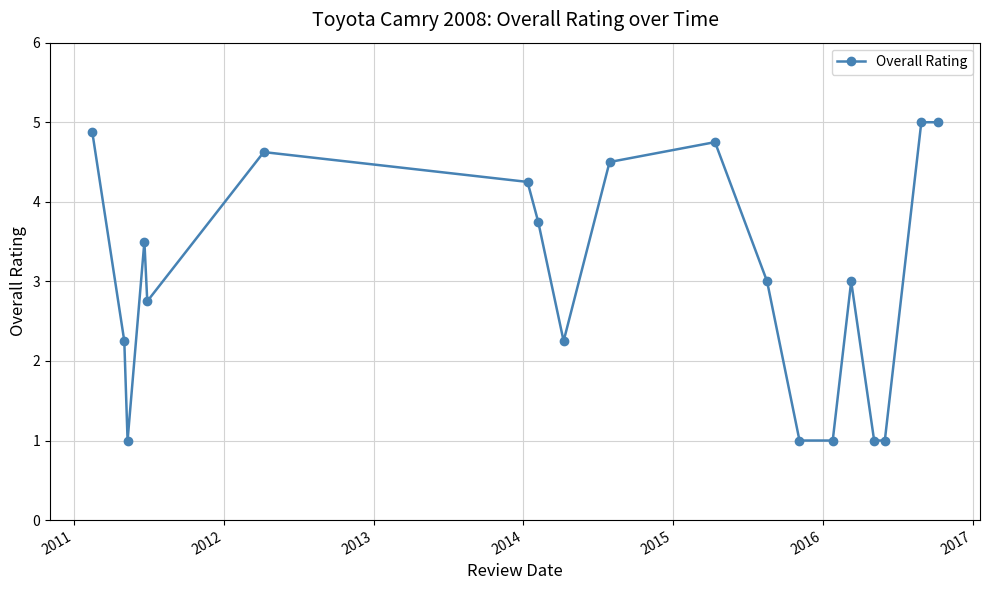

How many categories are shown in the chart?

19